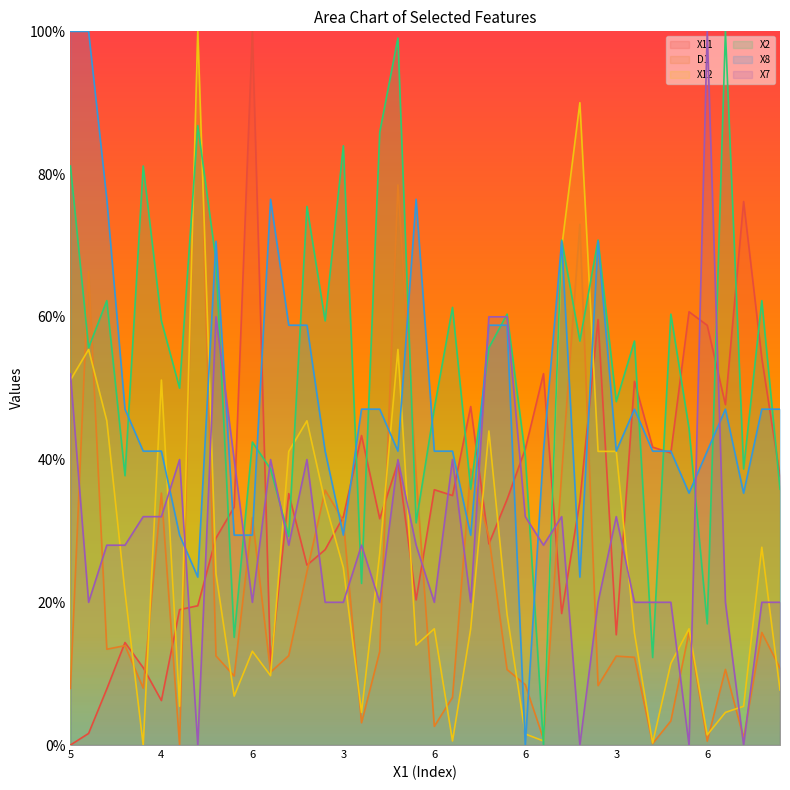

Is it true that X7 equals 5.1 at 5?

False